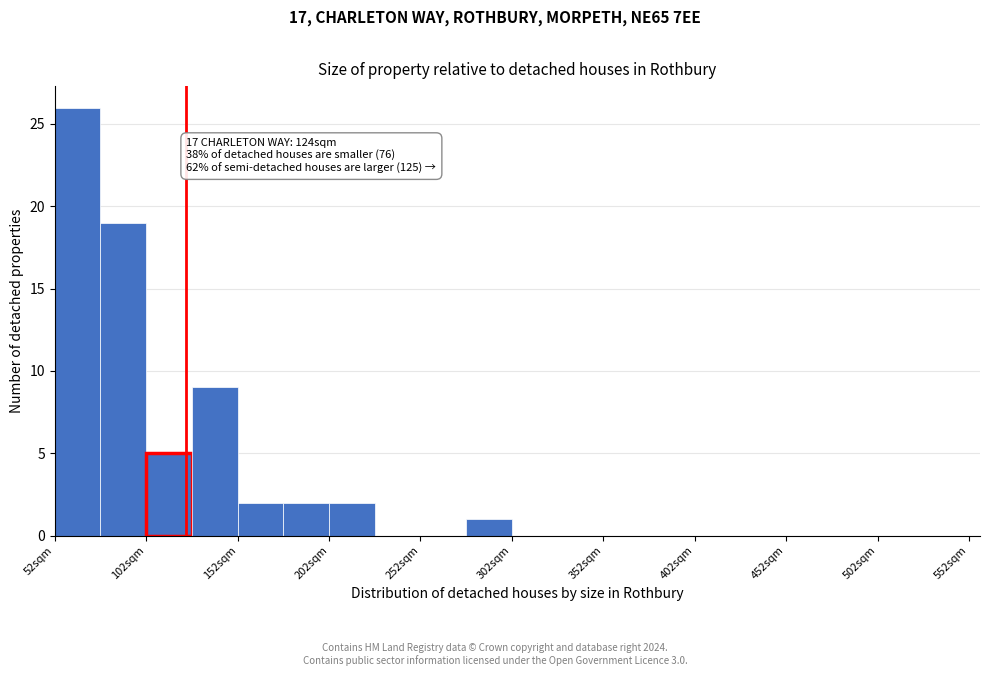

Which range on the x-axis has the tallest bar?

52 to 77